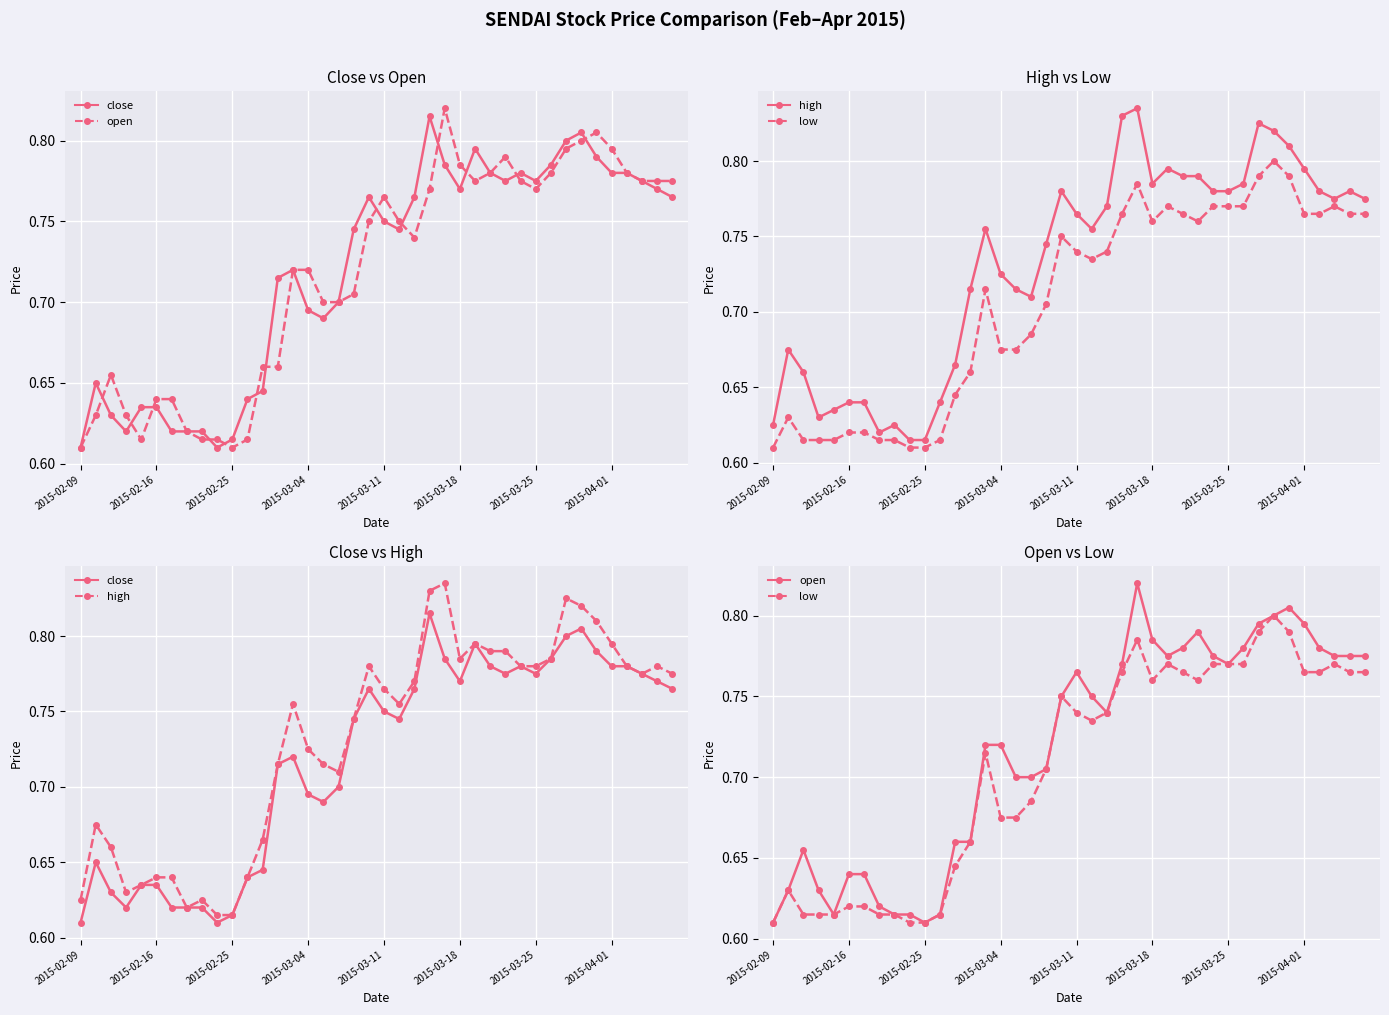

Rank the series at 2015-03-25 from lowest to highest value.

open, low, close, high